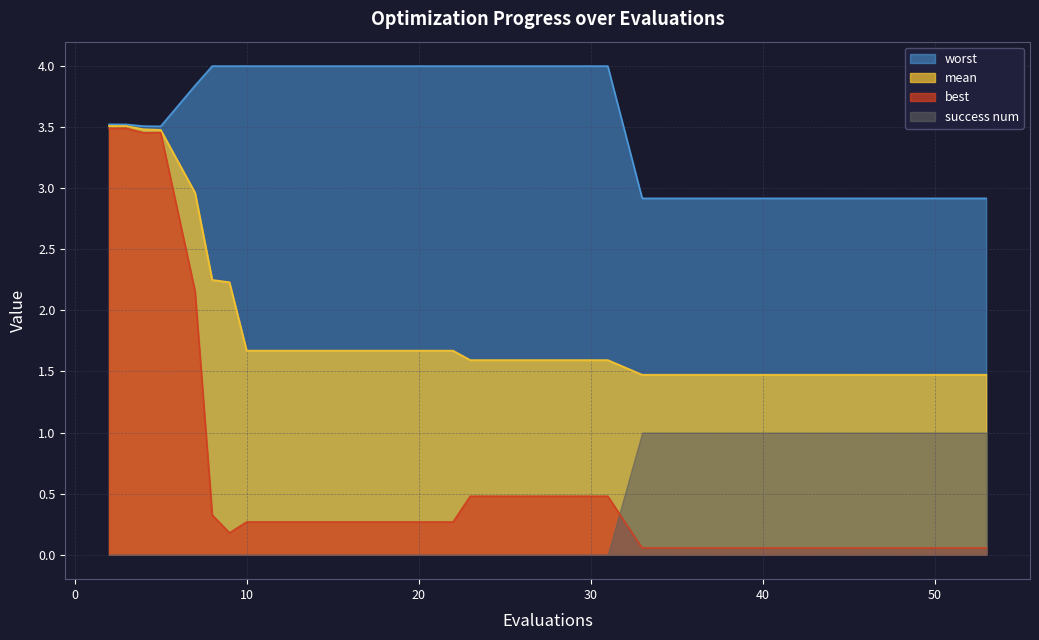

The value of mean at 10 is 2.5. True or false?

False